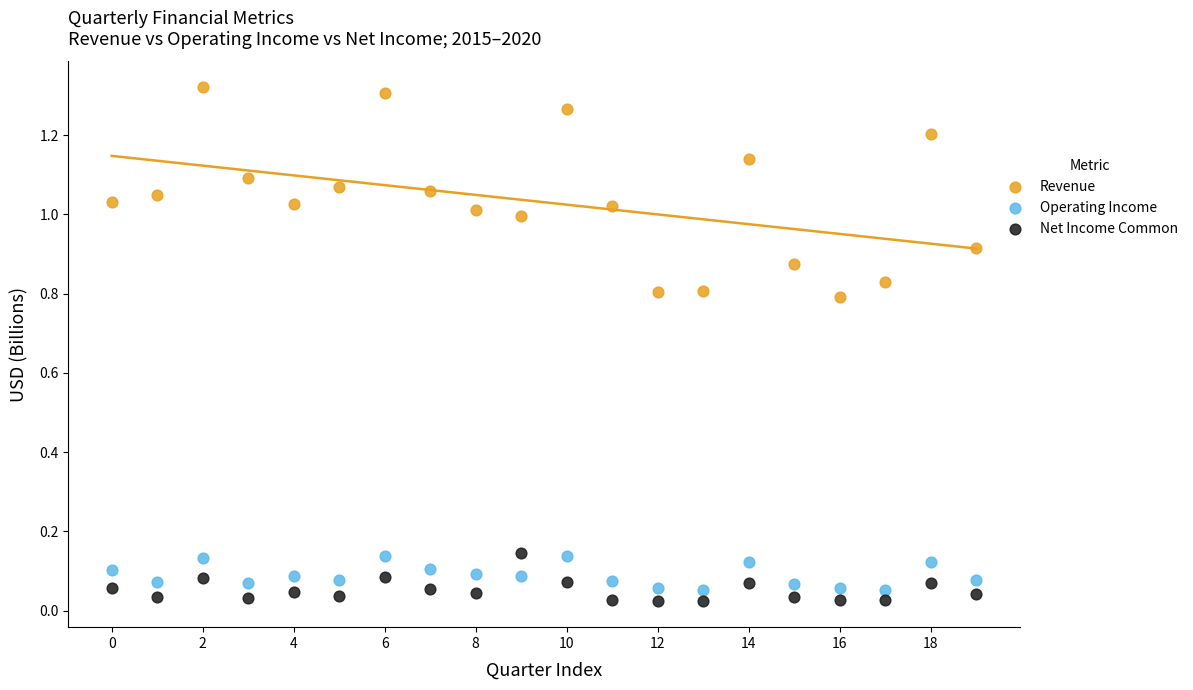

Which series has the widest spread of Y values?

Revenue